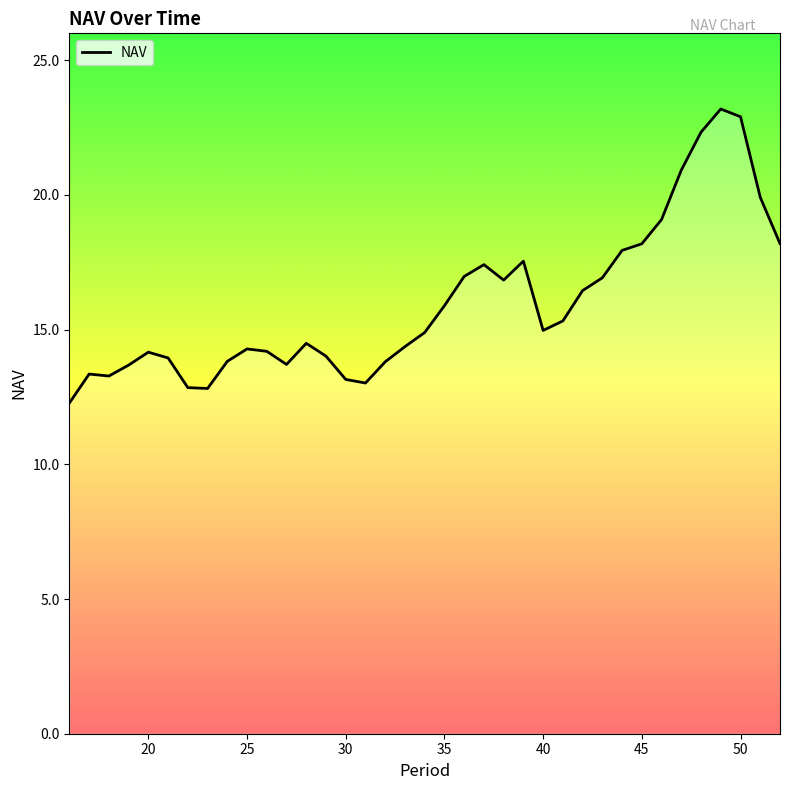

What is the difference between the maximum and minimum values?

10.9